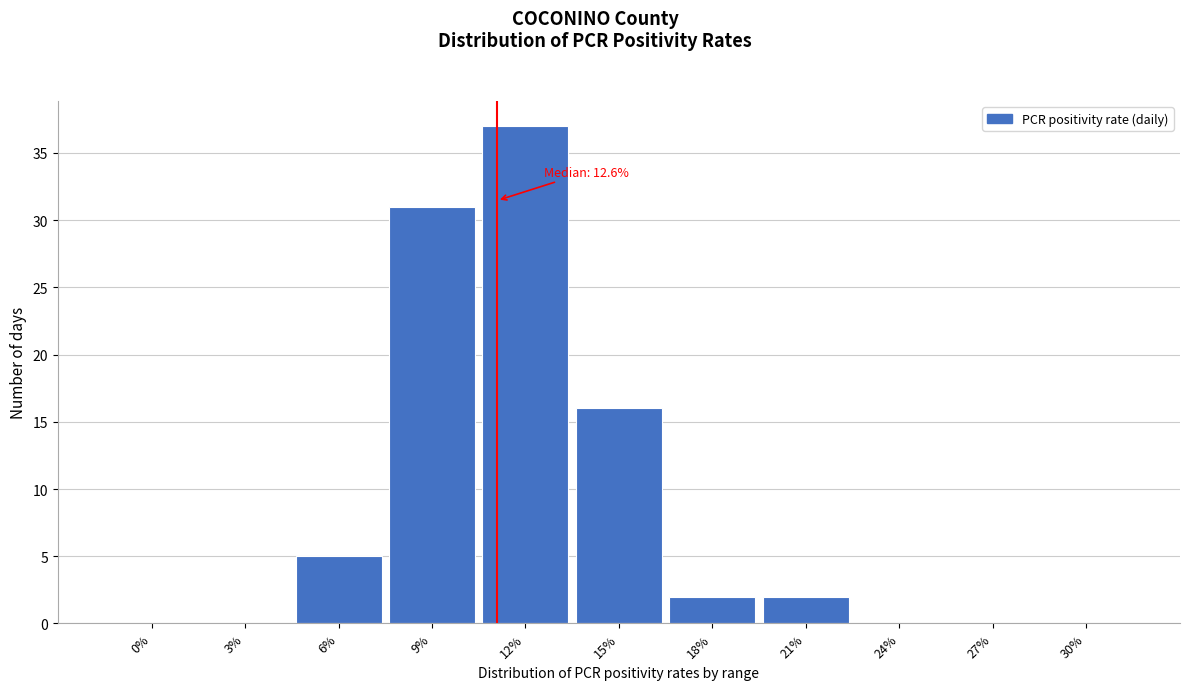

Reading right to left, transcribe all the data shown in this chart.

30%=0	27%=0	24%=0	21%=2	18%=2	15%=16	12%=37	9%=31	6%=5	3%=0	0%=0